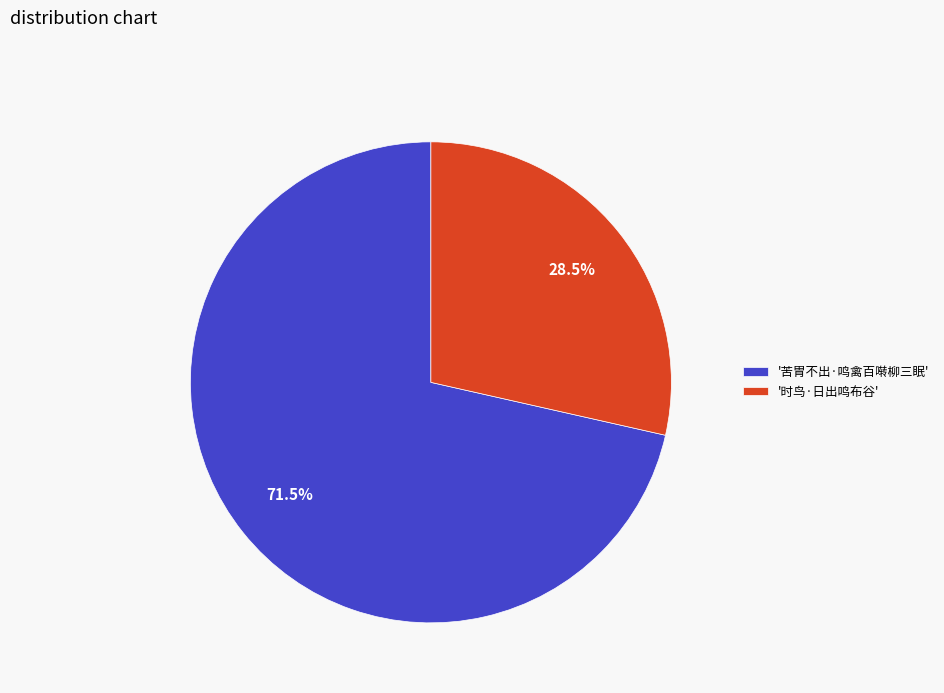

Which has a higher value, '时鸟·日出鸣布谷' or '苦胃不出·鸣禽百啭柳三眠'?

'苦胃不出·鸣禽百啭柳三眠'